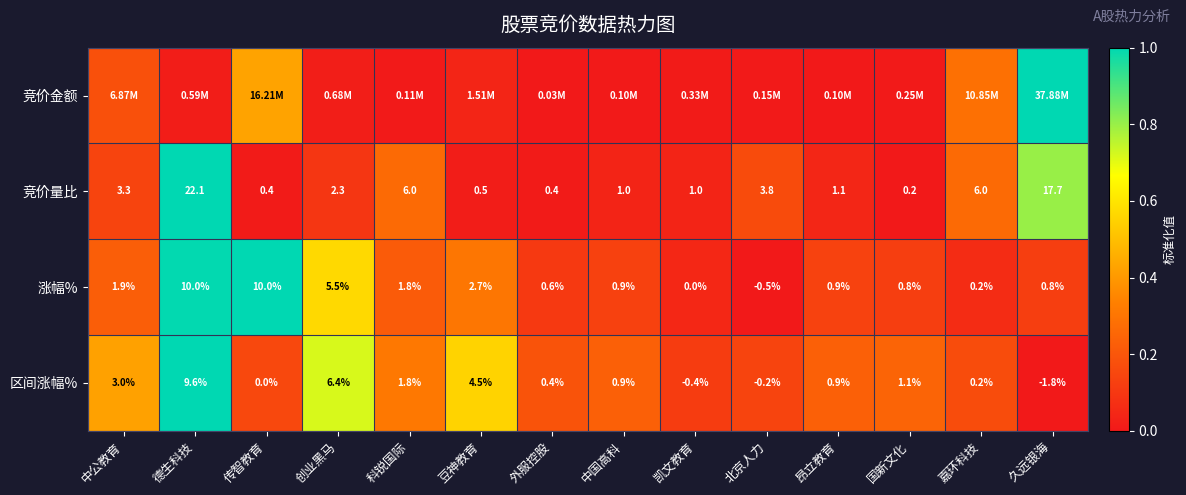

Where does the 区间涨幅% series first go above 0?

中公教育